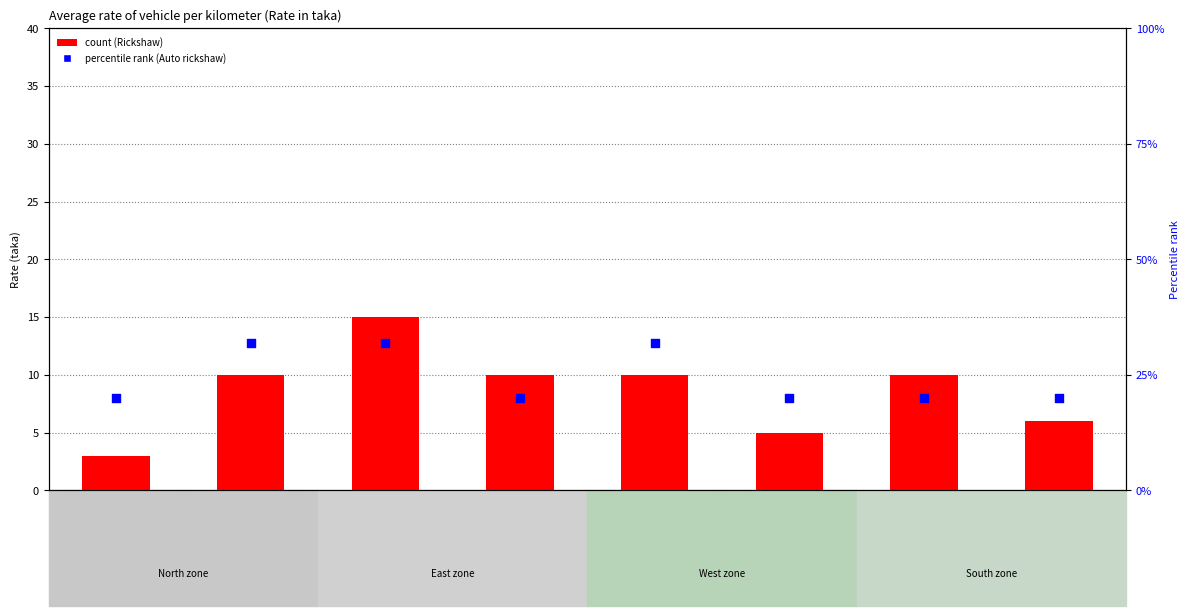

What is the total value across all series at Nabiganj?

26